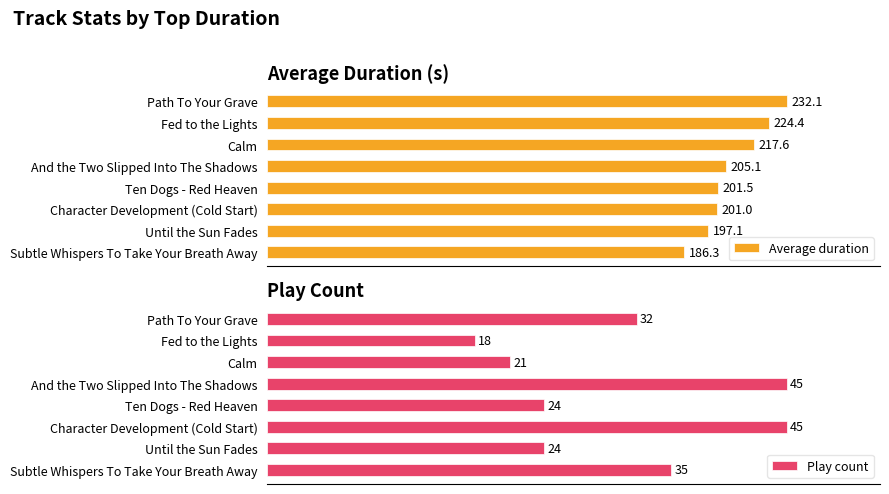

Reading left to right, what are all the values shown in this chart?

Average duration: 232.1	224.4	217.6	205.1	201.5	201.0	197.1	186.3
Play count: 32.0	18.0	21.0	45.0	24.0	45.0	24.0	35.0